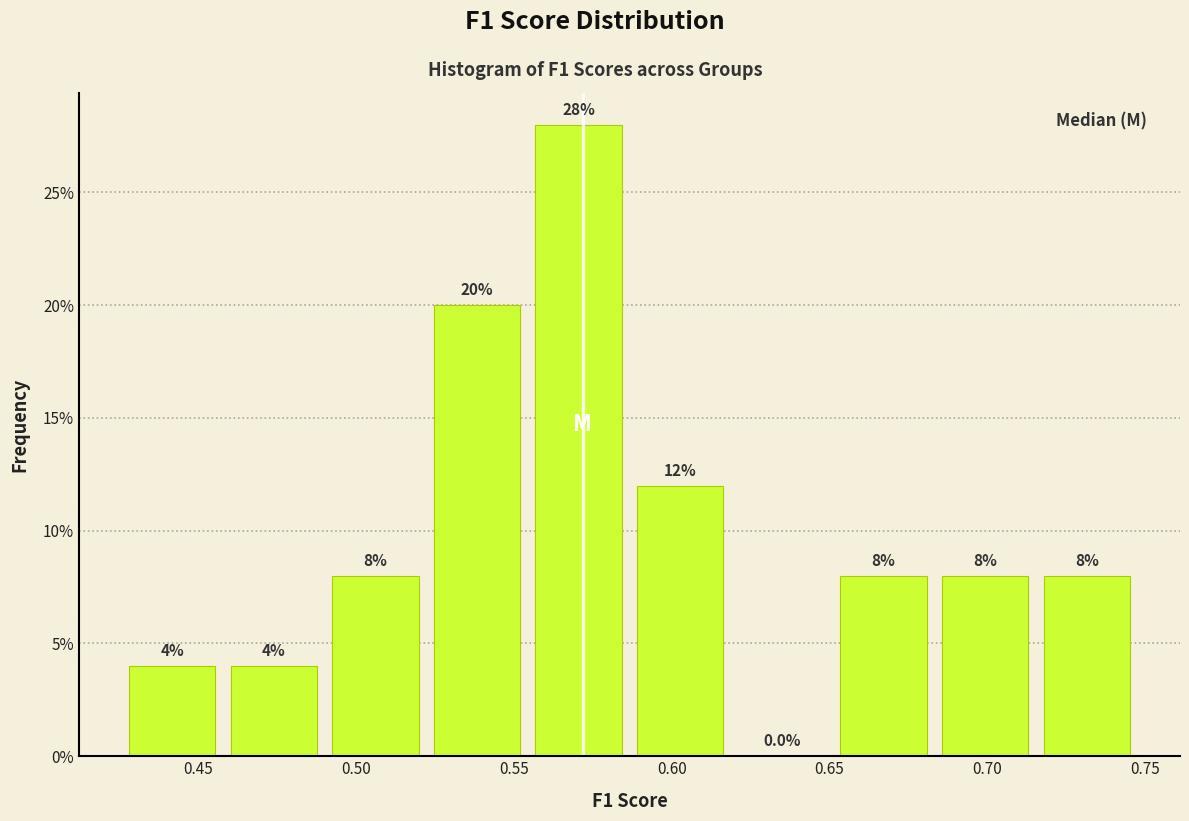

Reading left to right, transcribe this chart: for each bar, give the range it covers on the x-axis and its height. The bar edges are not printed on the chart, so give them approximately, as read against the axis.

0.430 to 0.460: 4.0
0.460 to 0.490: 4.0
0.490 to 0.525: 8.0
0.525 to 0.555: 20.0
0.555 to 0.590: 28.0
0.590 to 0.620: 12.0
0.620 to 0.655: 0.0
0.655 to 0.685: 8.0
0.685 to 0.720: 8.0
0.720 to 0.750: 8.0